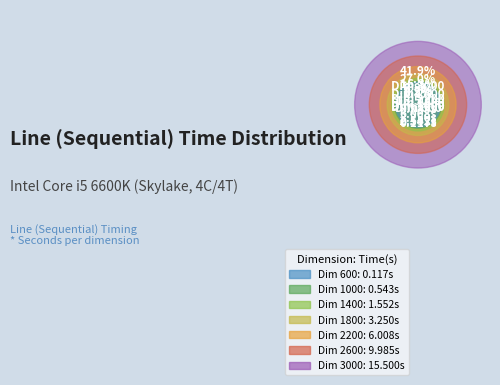

What is the total percentage of 1400 and 1800?

13.0%